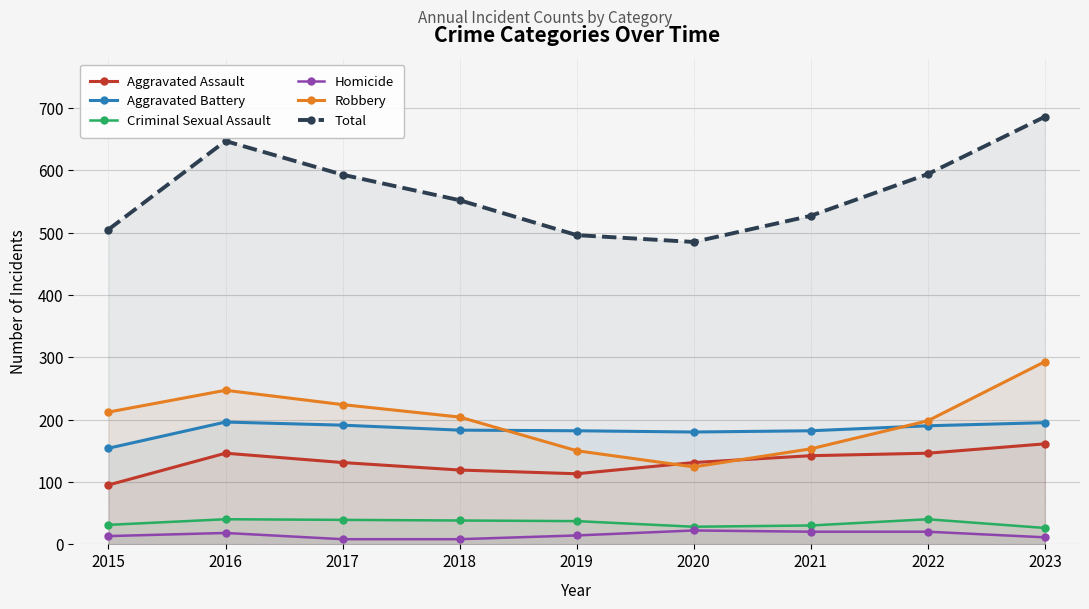

True or false: Criminal Sexual Assault has a value of 17 at 2015.

False